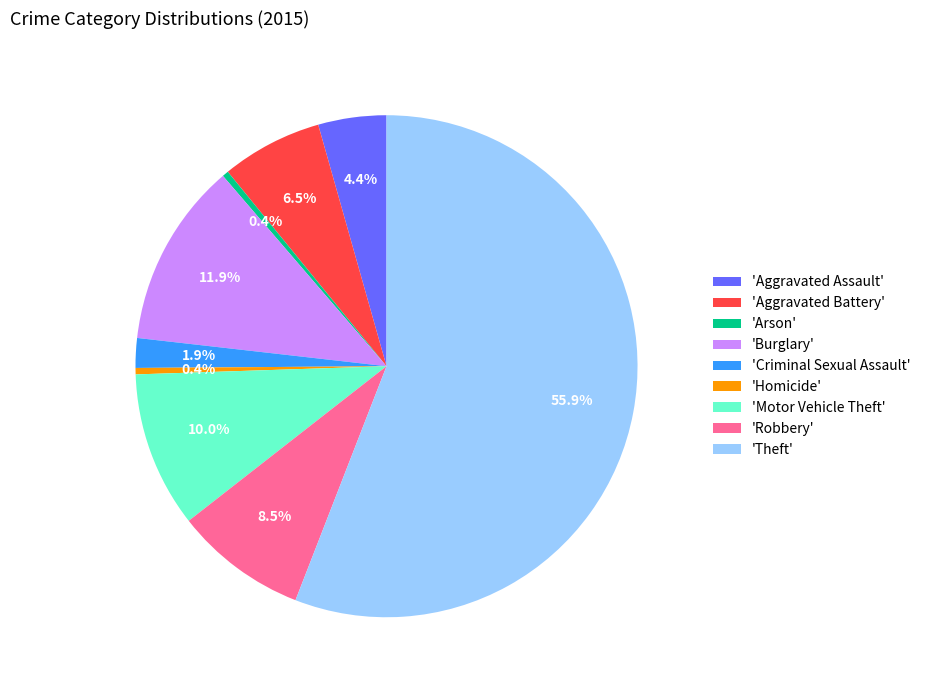

What is the largest slice in the pie chart?

'Theft'